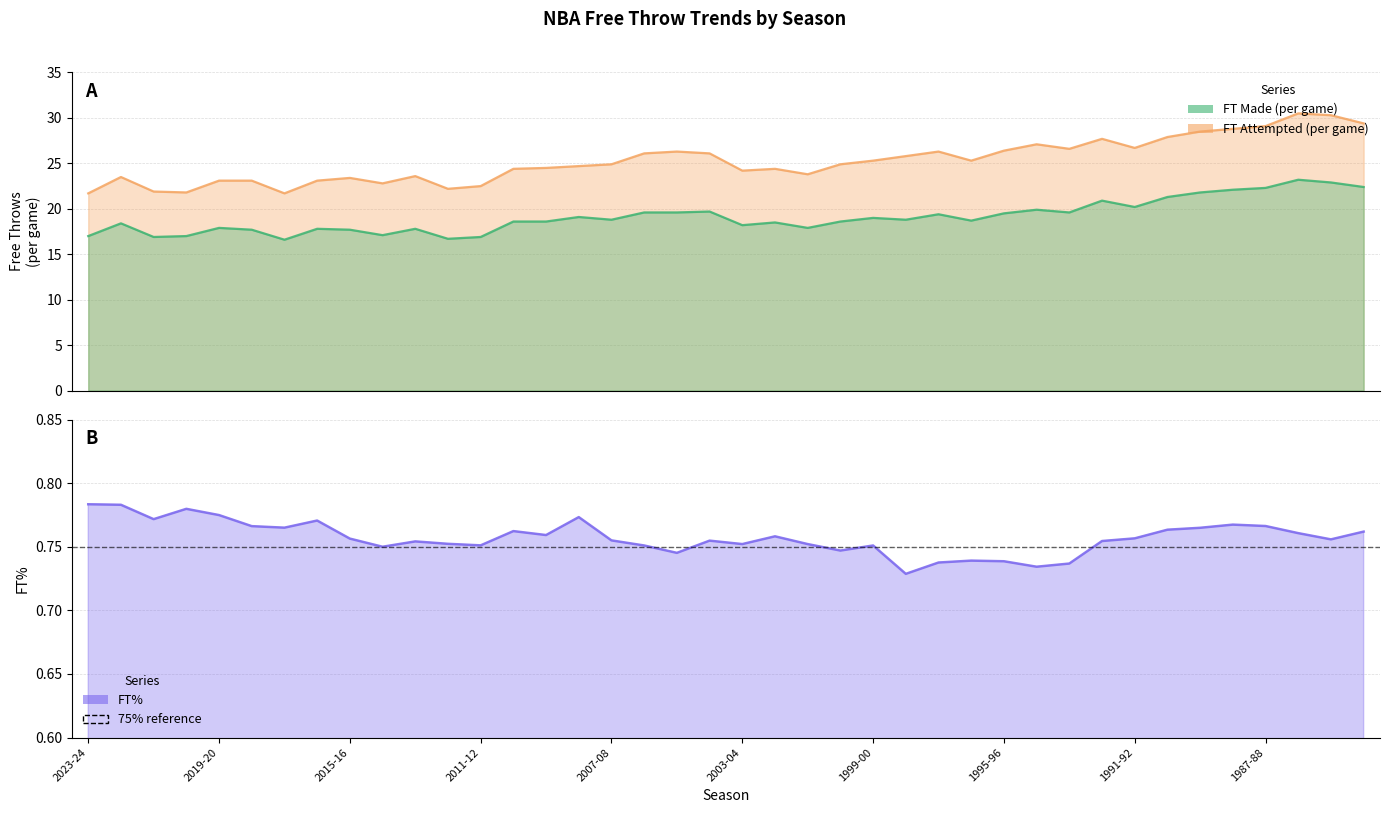

Which series has the largest total across all categories?

FT Attempted (per game)